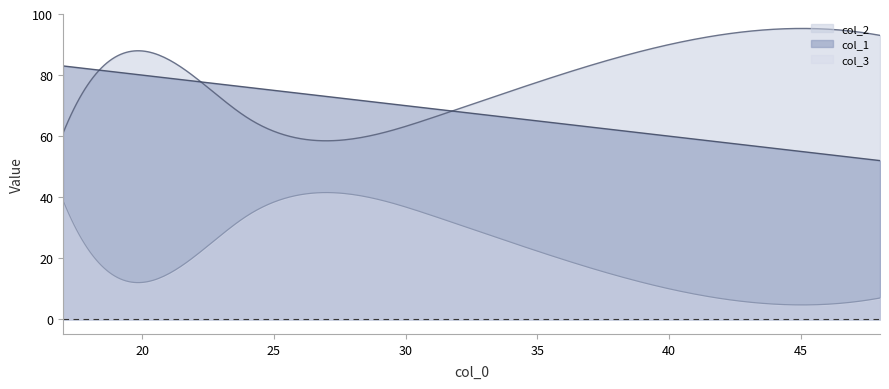

What is the maximum value shown in the chart?

95.3